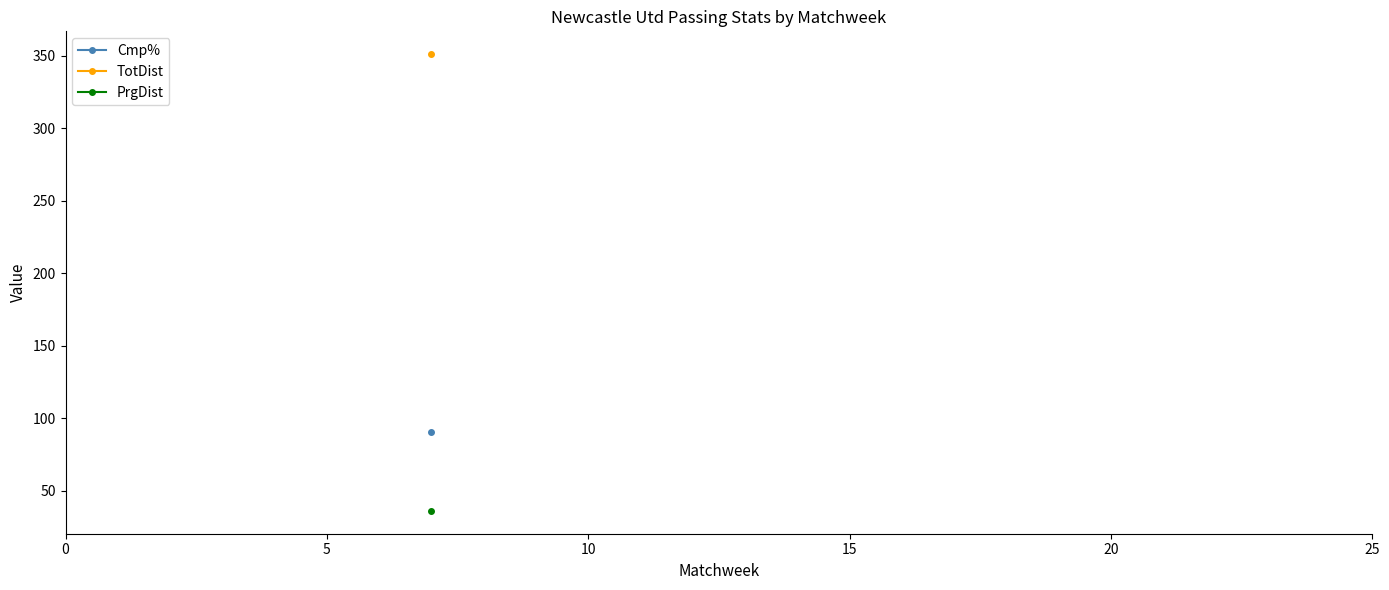

True or false: PrgDist and Cmp% cross at least once.

False